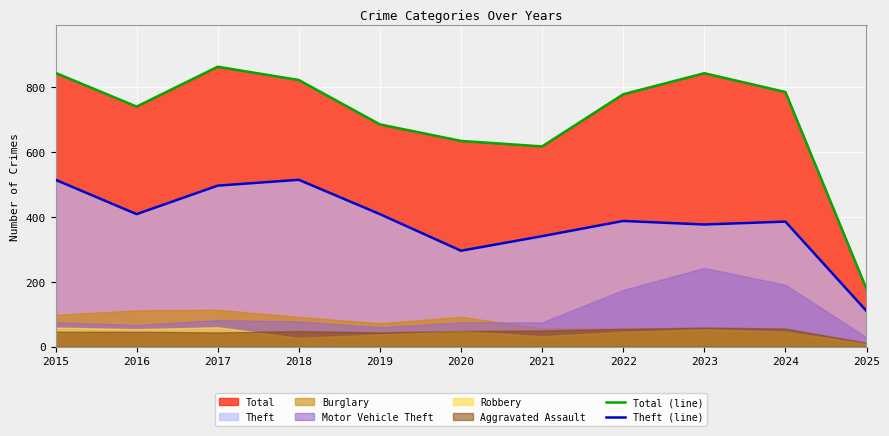

True or false: Total (line) and Theft (line) cross at least once.

False